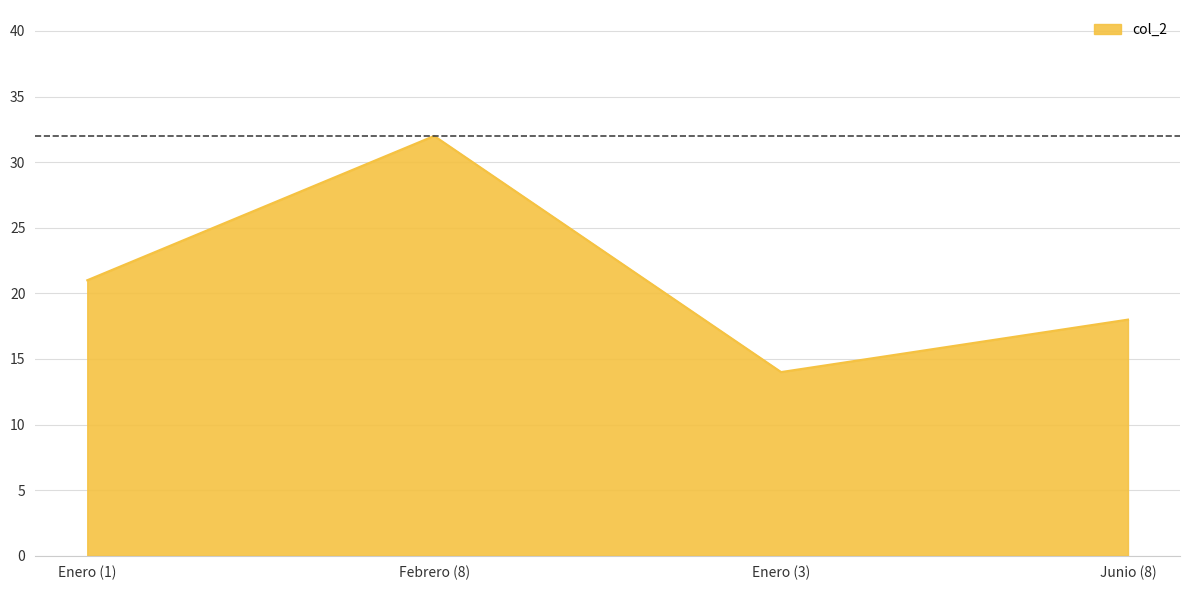

Reading left to right, extract all data points from this chart.

21	32	14	18